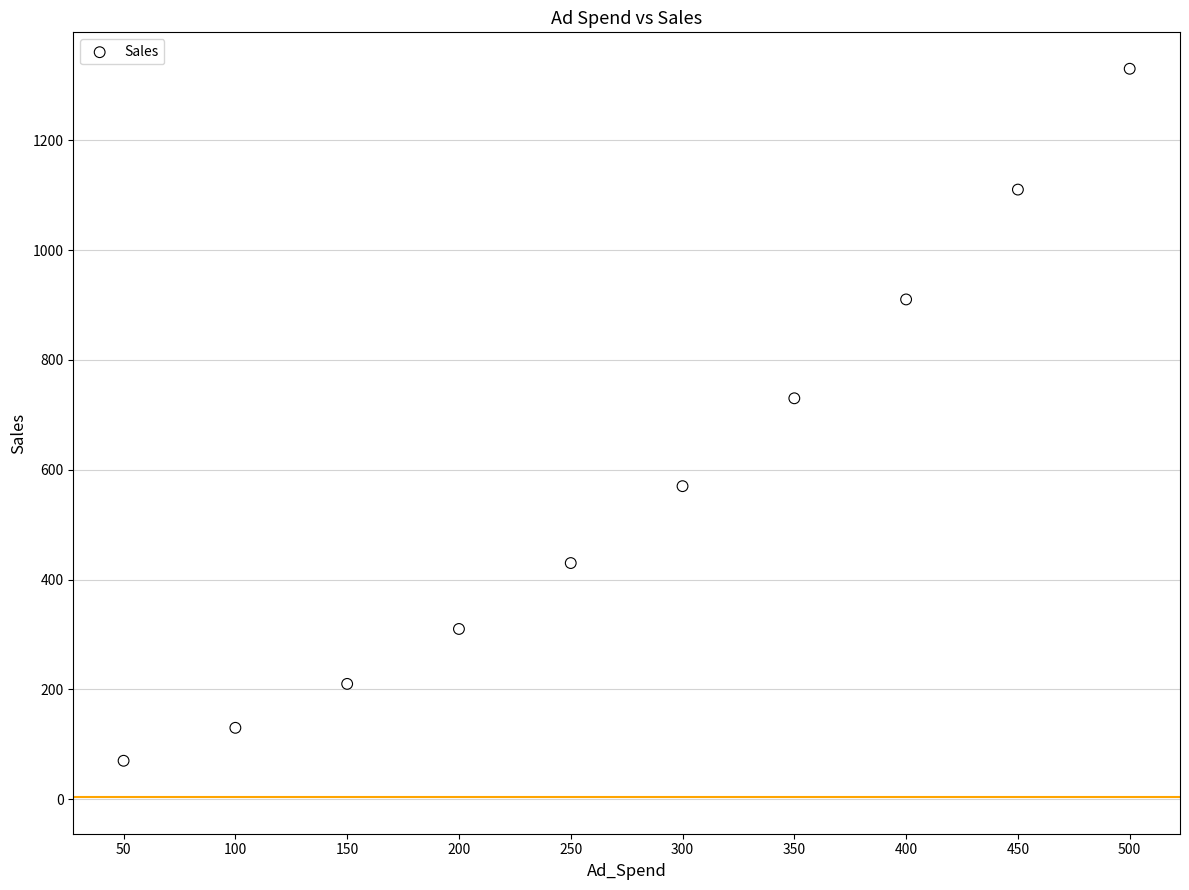

What Y value in the scatter plot is closest to 700?

730